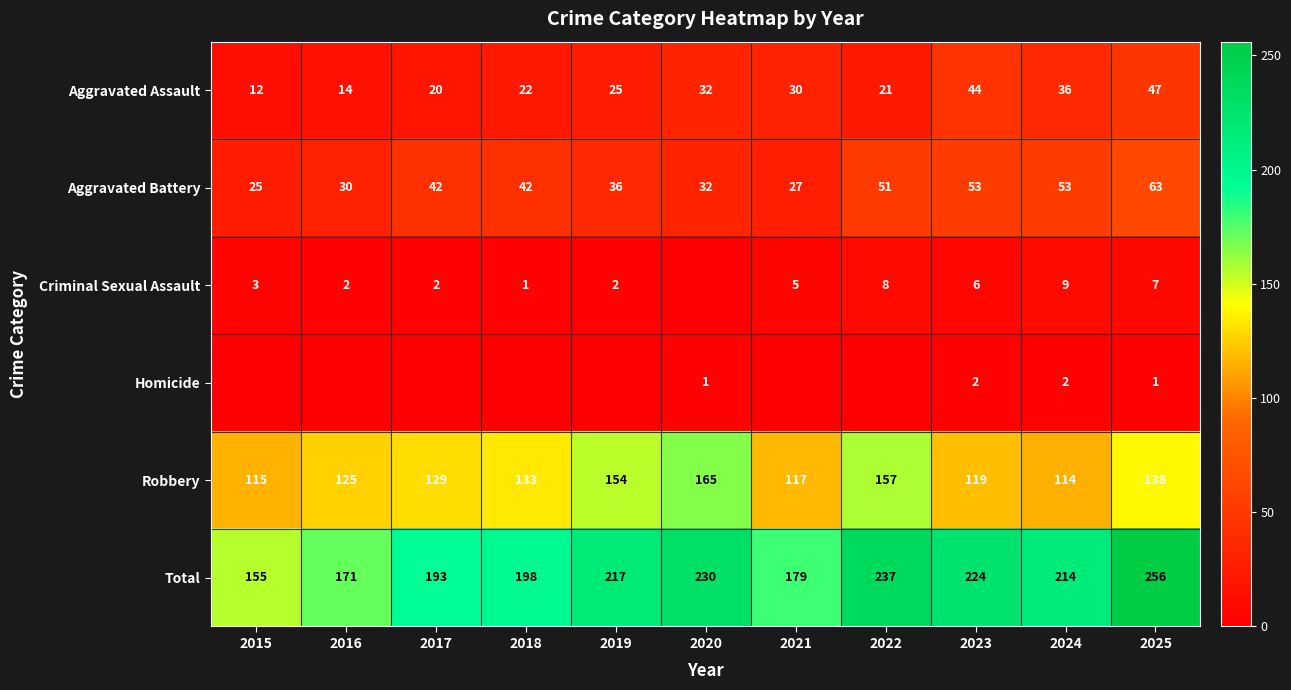

What is the total value across all series at 2015?

310